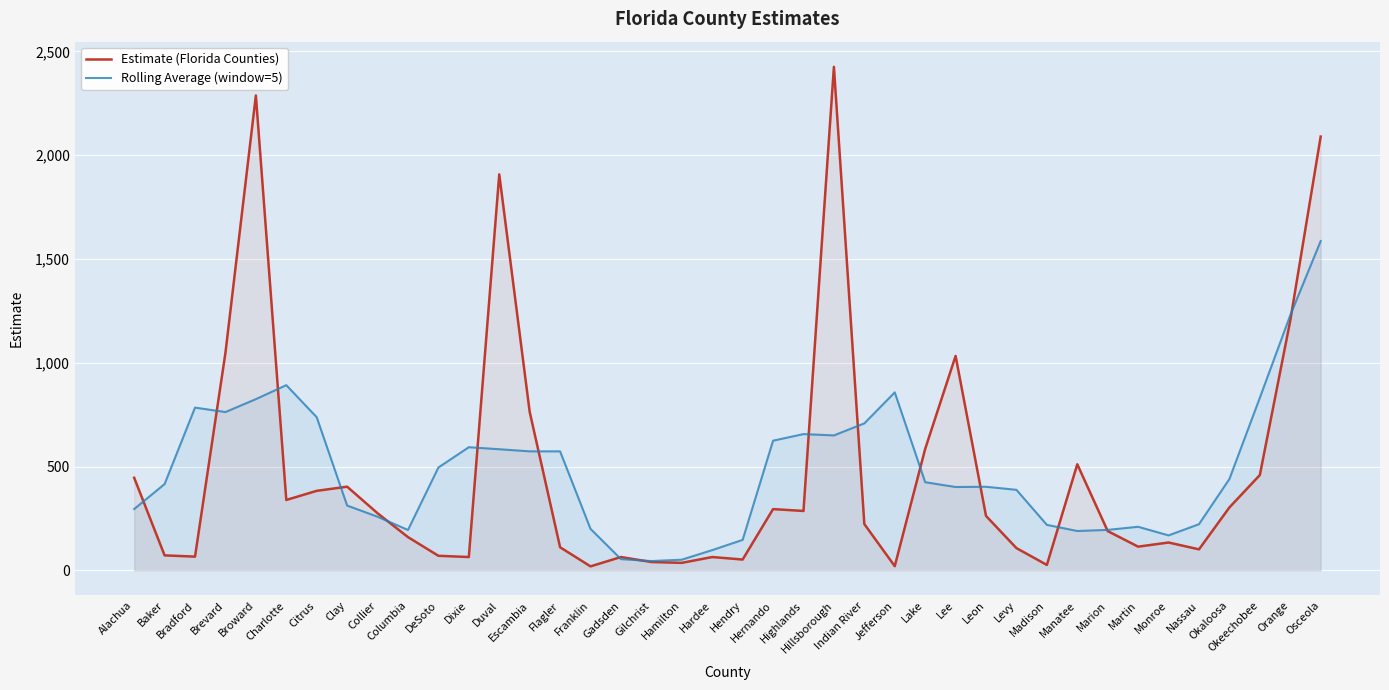

At which label is Estimate (Florida Counties) closest to 1222?

Orange